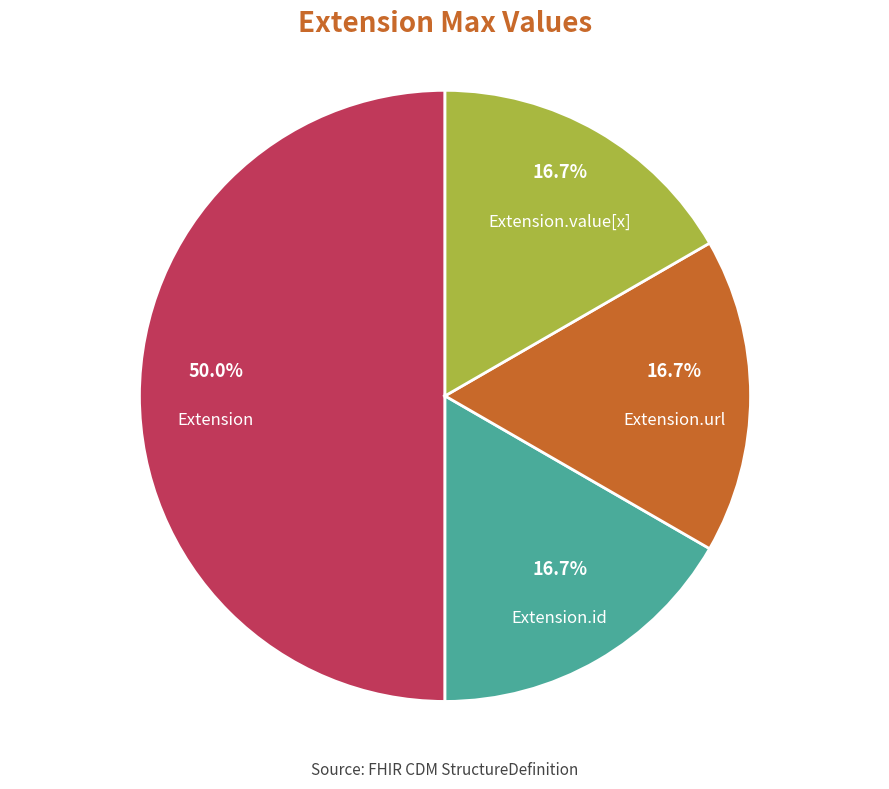

Which slice is the largest?

Extension